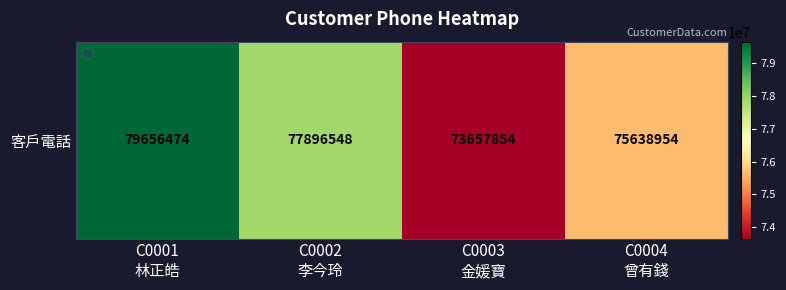

Is it true that the value at C0004
曾有錢 is 75638954?

True